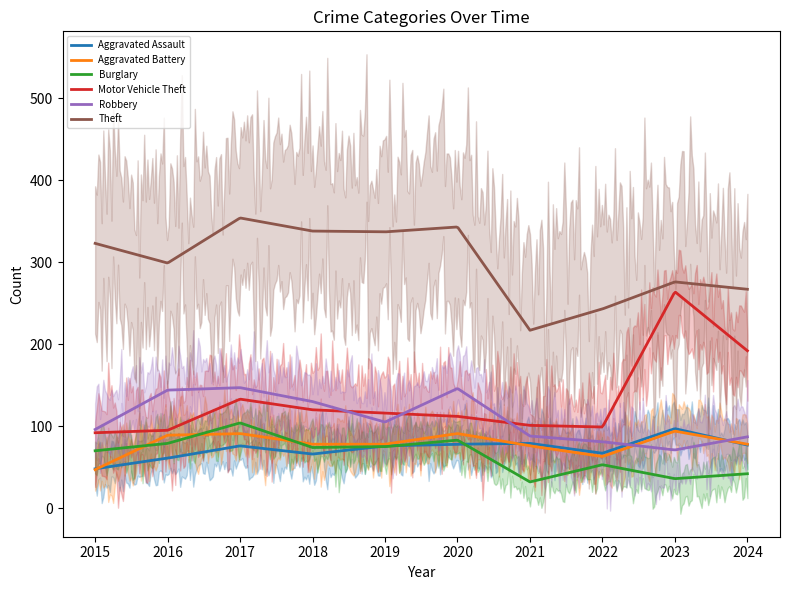

What are all the series names shown in the legend?

Aggravated Assault, Aggravated Battery, Burglary, Motor Vehicle Theft, Robbery, Theft